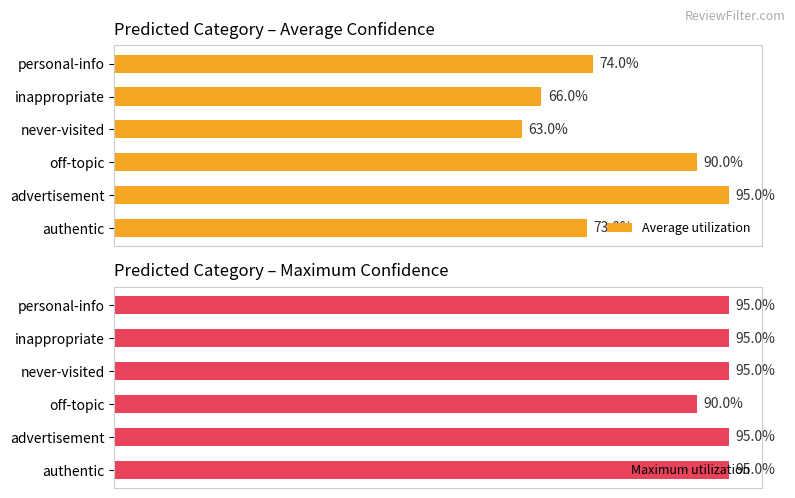

Between authentic and advertisement, which series saw the biggest shift?

Average utilization